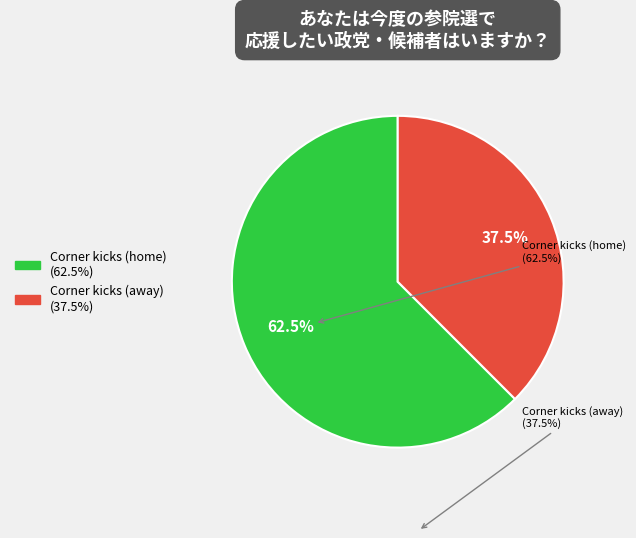

How many segments does this pie chart have?

2